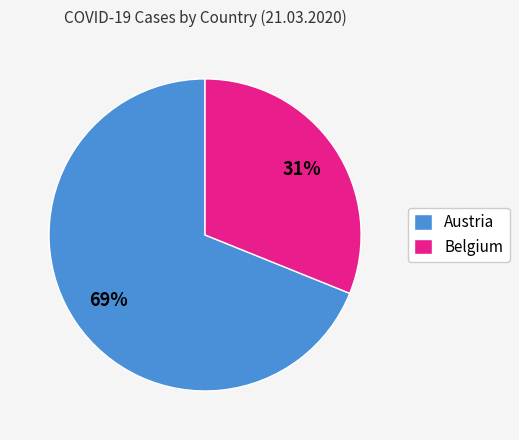

How many slices are in this pie chart?

2